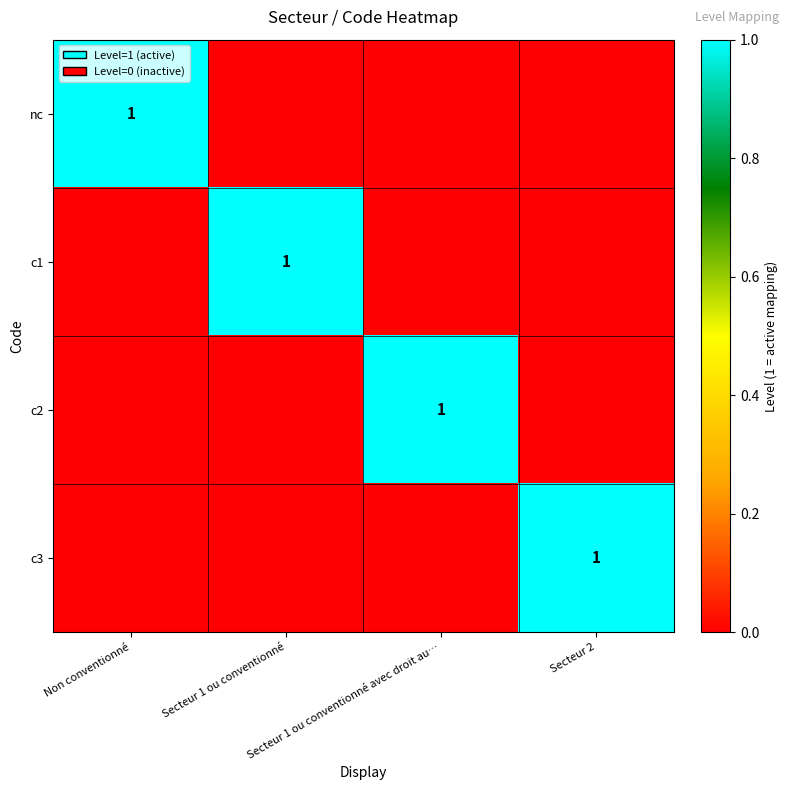

What is the greatest value displayed?

1